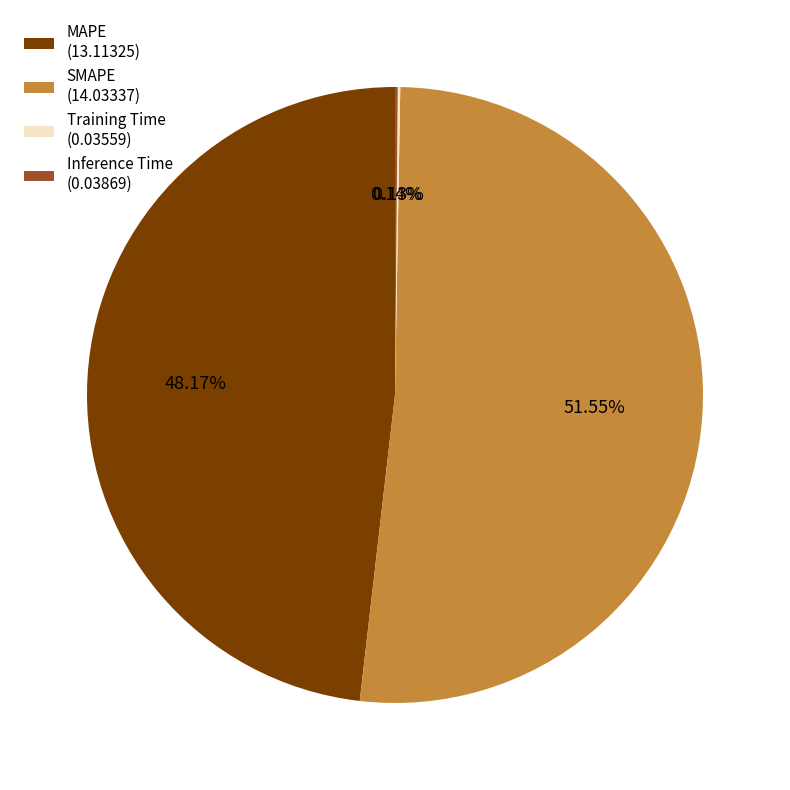

Does MAPE (13.11325) account for over 50% of the chart?

No